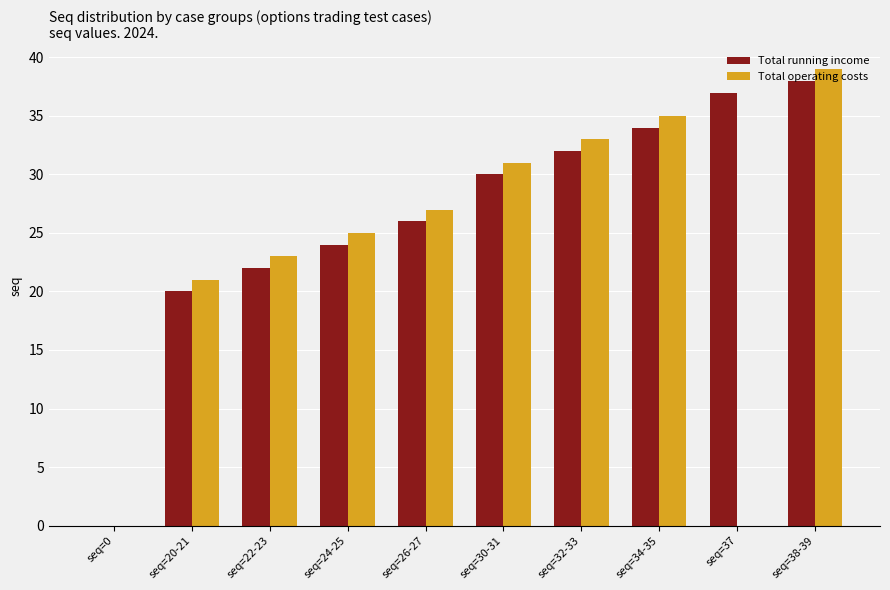

At which label is Total running income closest to 19?

seq=20-21